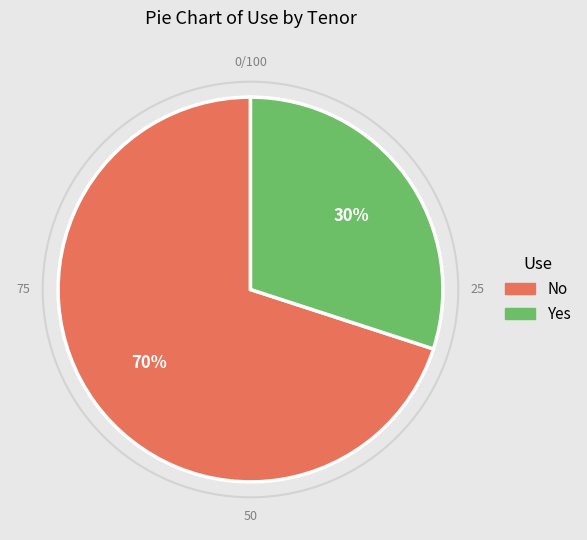

To the nearest percent, what is the difference between the largest and smallest slice percentages?

40%